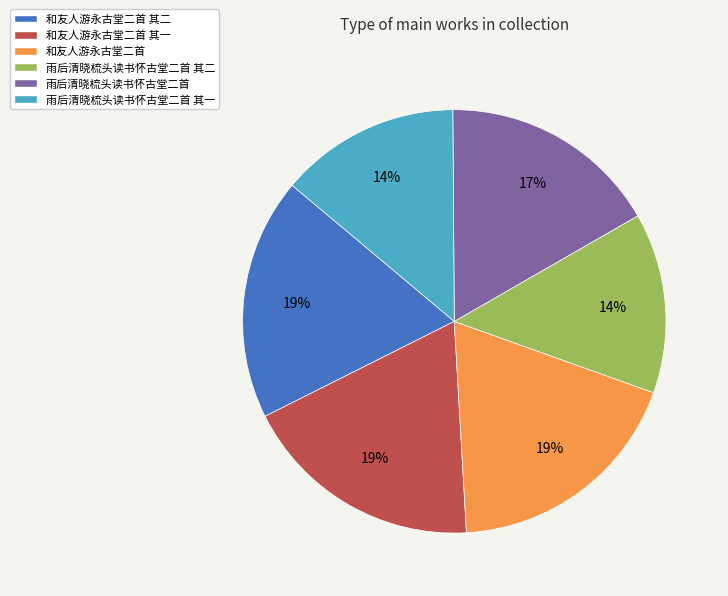

Does 雨后清晓梳头读书怀古堂二首 其二 account for over 50% of the chart?

No